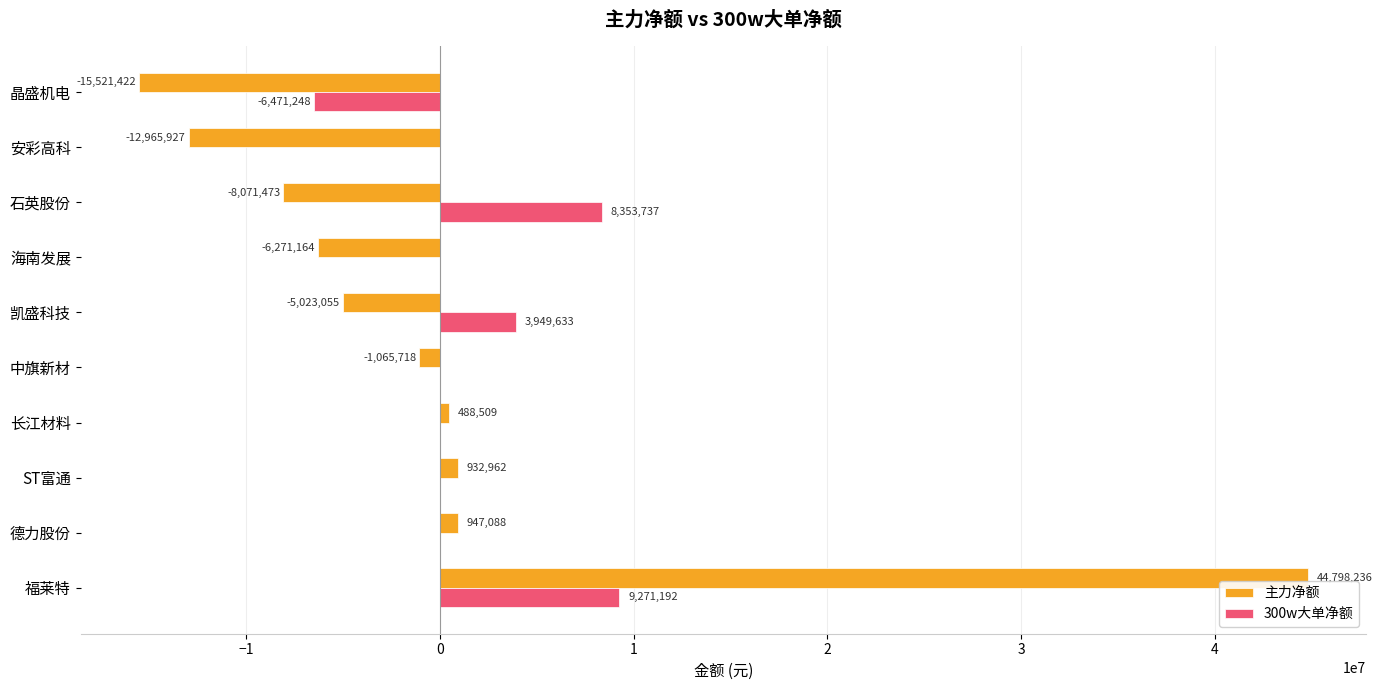

At which category does the chart reach its peak across all series?

福莱特